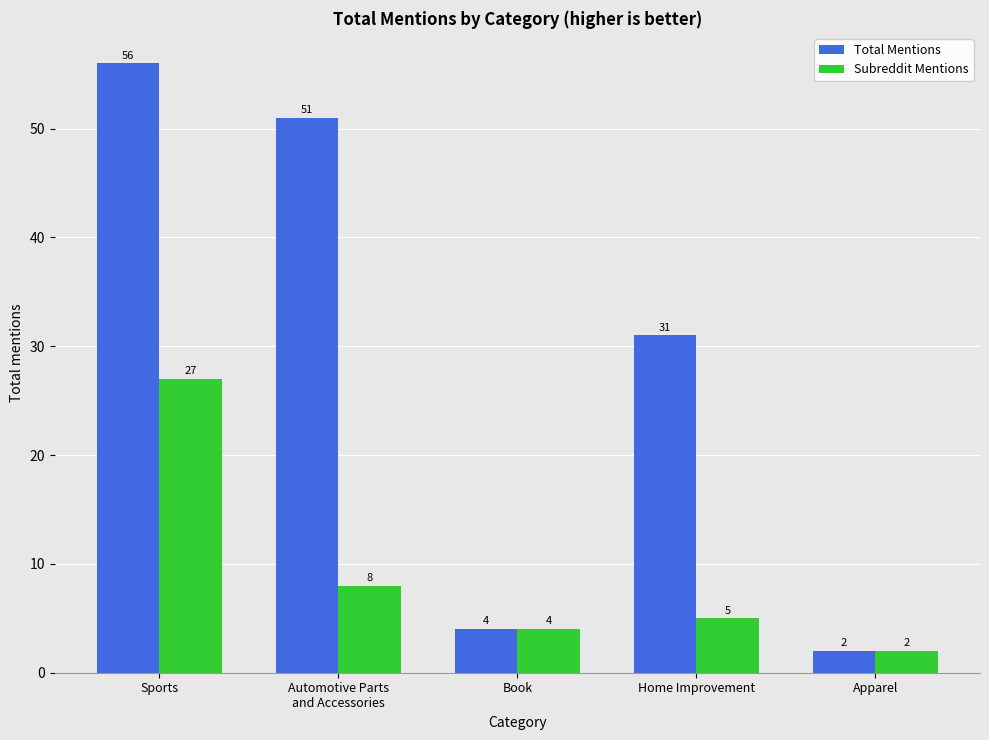

Which category has the lowest value in the Subreddit Mentions series?

Apparel